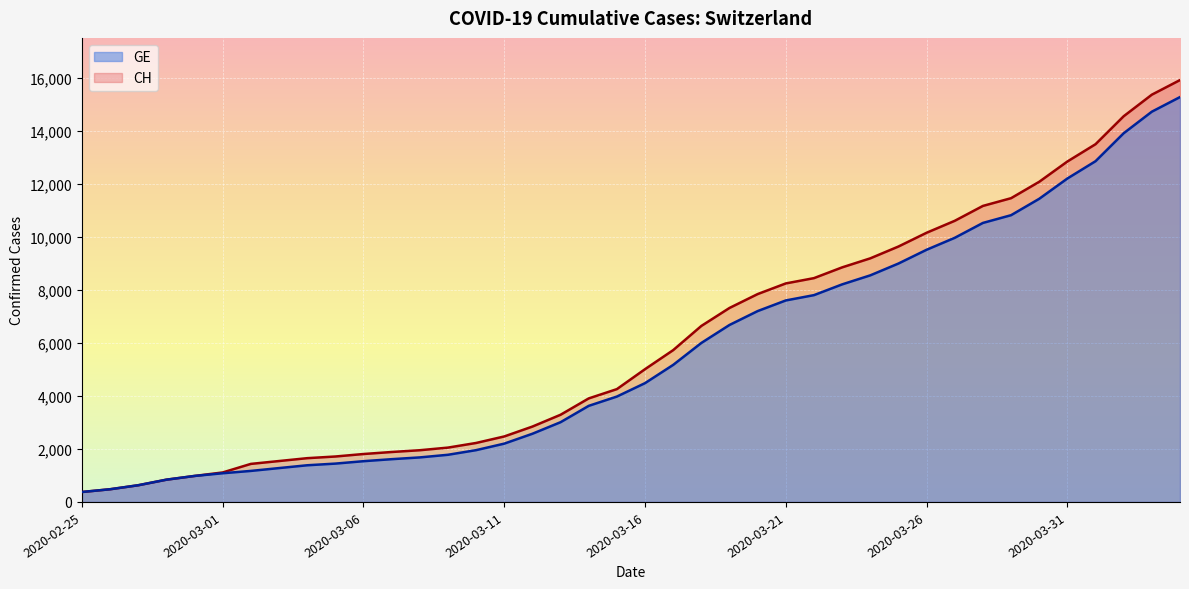

Is the value of CH at 2020-03-18 greater than the value of GE at 2020-03-09?

Yes